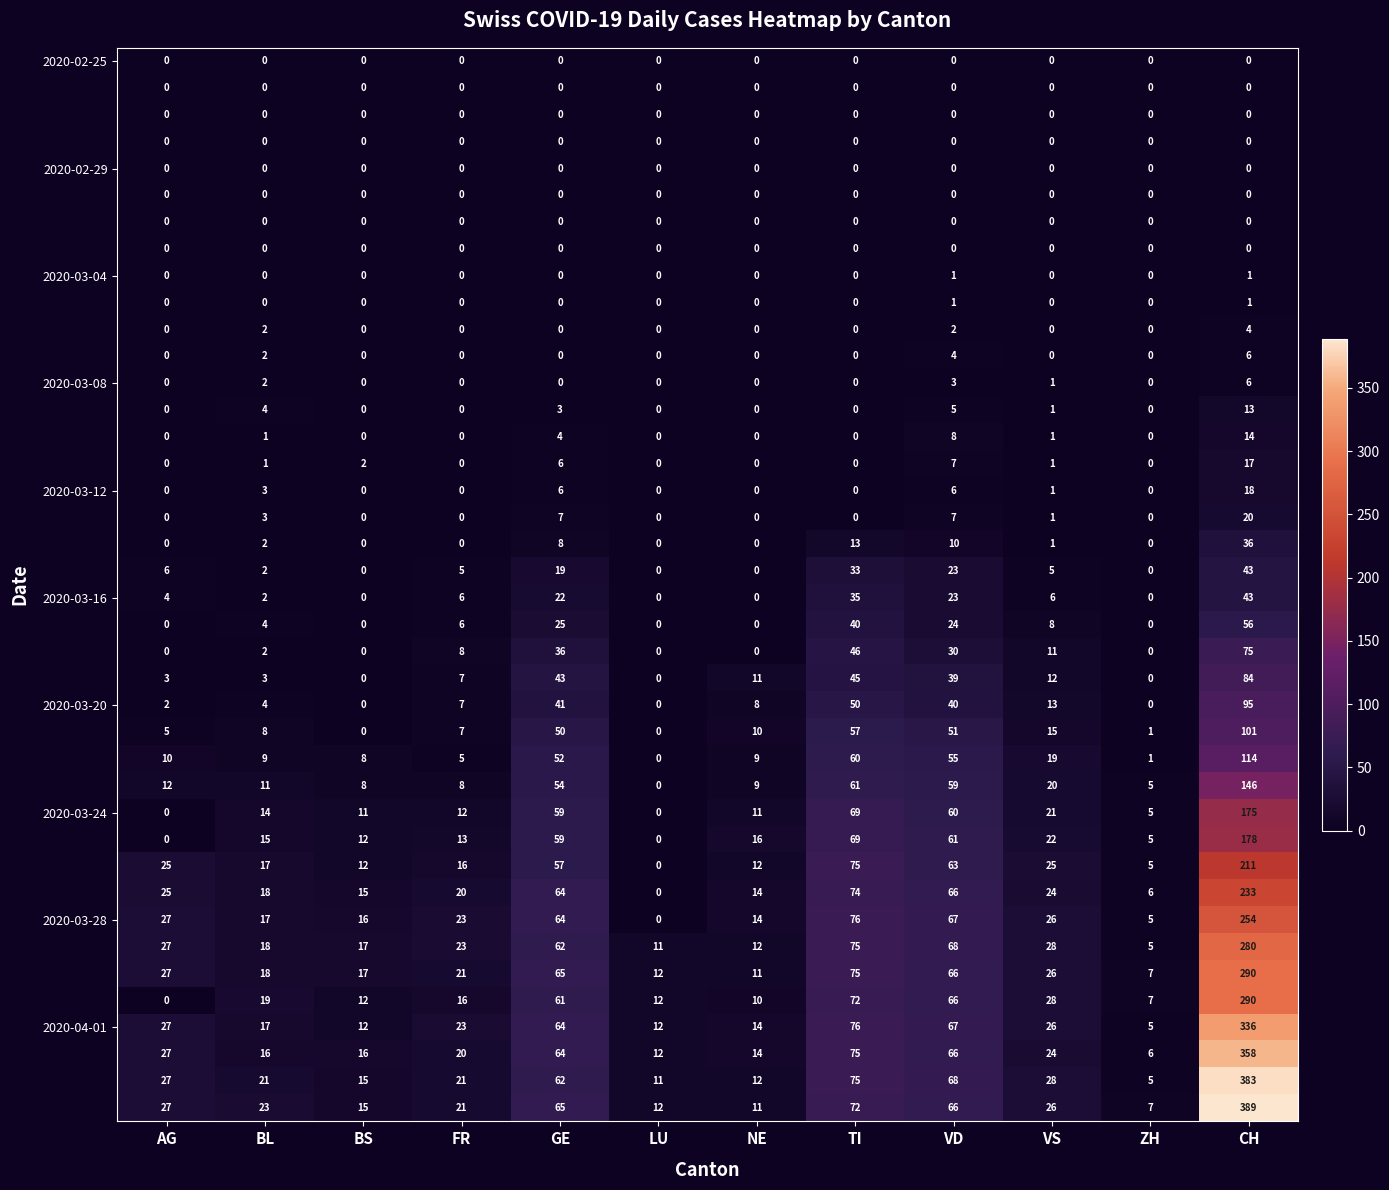

At which category is the sum across all series the highest?

CH